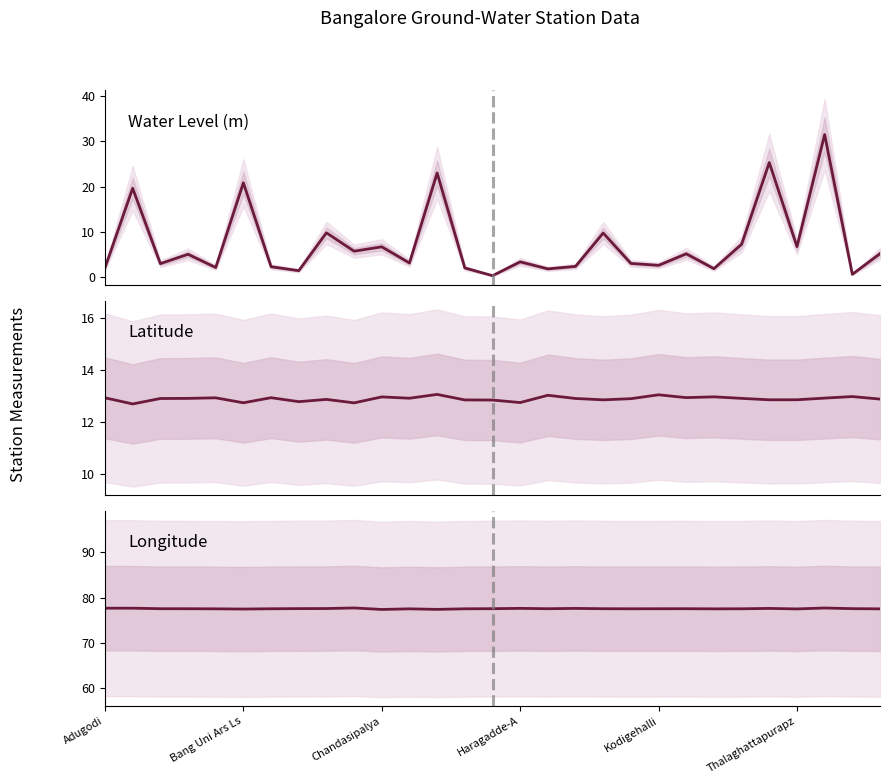

What value does the water_level (in m) series have at Haragadde-A?

3.4